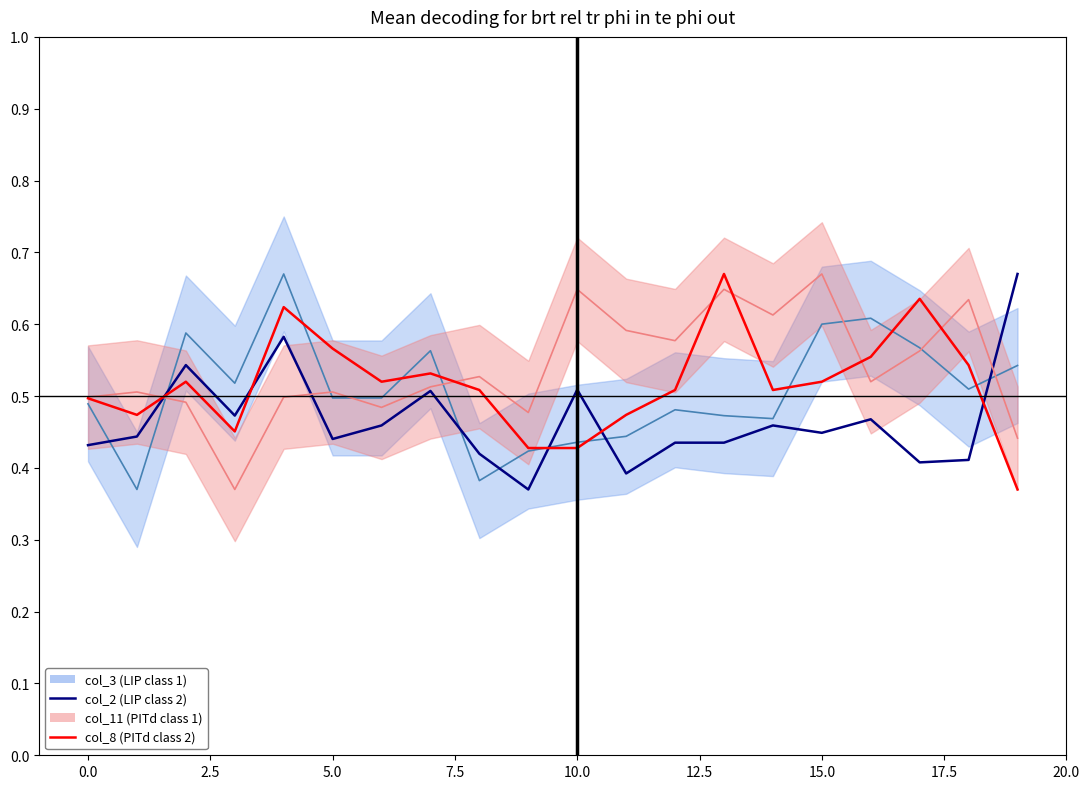

Reading left to right, list all the values displayed in this chart.

col_3: 0.5	0.4	0.6	0.5	0.7	0.5	0.5	0.6	0.4	0.4	0.4	0.4	0.5	0.5	0.5	0.6	0.6	0.6	0.5	0.5
col_2: 0.4	0.4	0.5	0.5	0.6	0.4	0.5	0.5	0.4	0.4	0.5	0.4	0.4	0.4	0.5	0.4	0.5	0.4	0.4	0.7
col_11: 0.5	0.5	0.5	0.4	0.5	0.5	0.5	0.5	0.5	0.5	0.6	0.6	0.6	0.6	0.6	0.7	0.5	0.6	0.6	0.4
col_8: 0.5	0.5	0.5	0.5	0.6	0.6	0.5	0.5	0.5	0.4	0.4	0.5	0.5	0.7	0.5	0.5	0.6	0.6	0.5	0.4